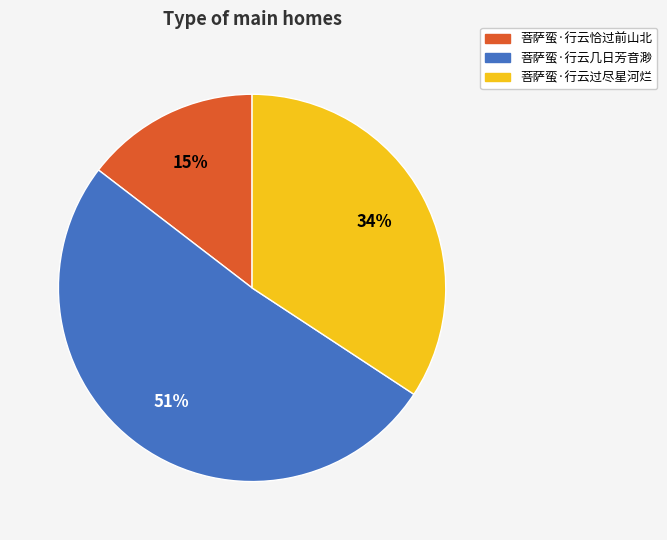

Which category accounts for the majority?

菩萨蛮·行云几日芳音渺